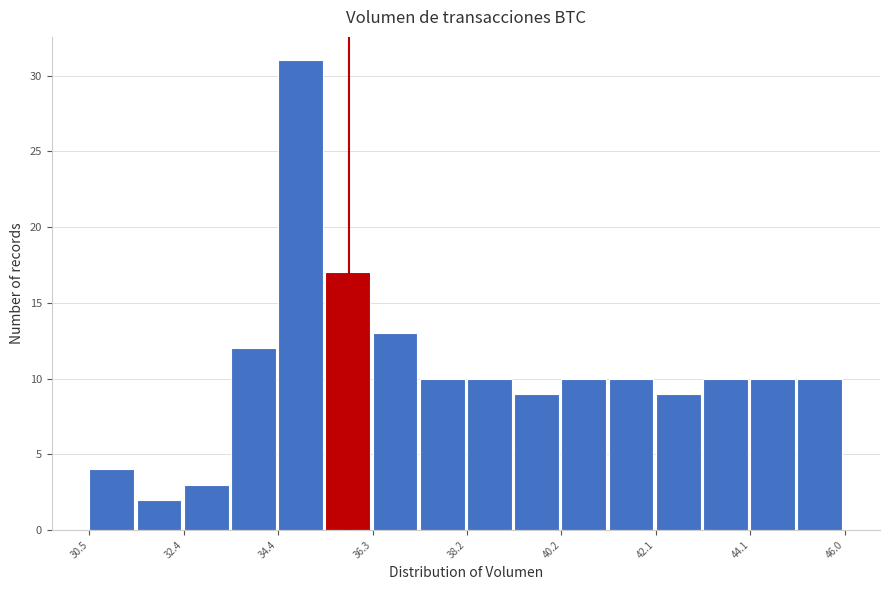

Over which range of the x-axis is the bar tallest?

34.4 to 35.4